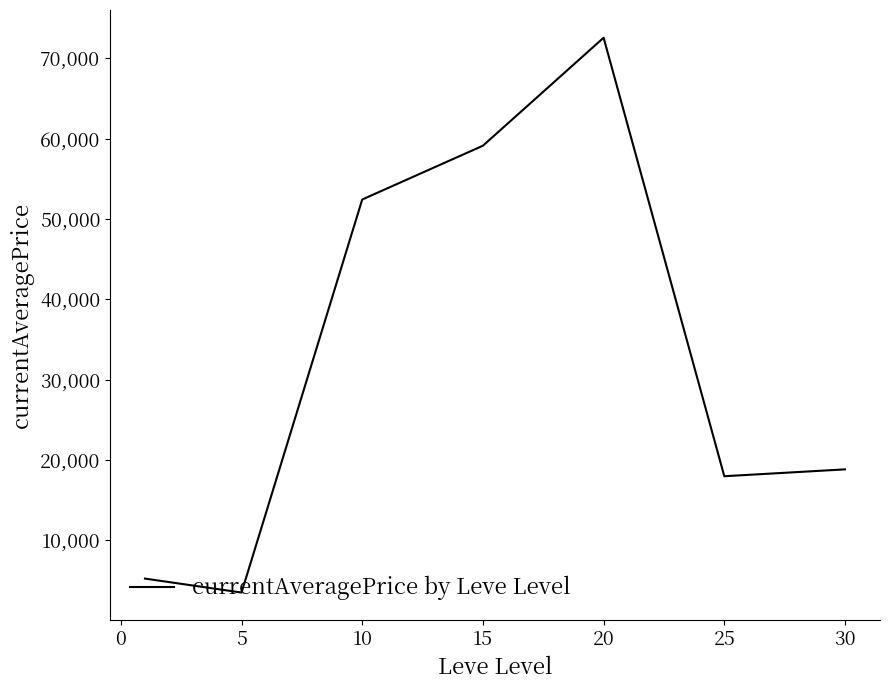

True or false: there are more than 1 points higher than both neighbors.

False